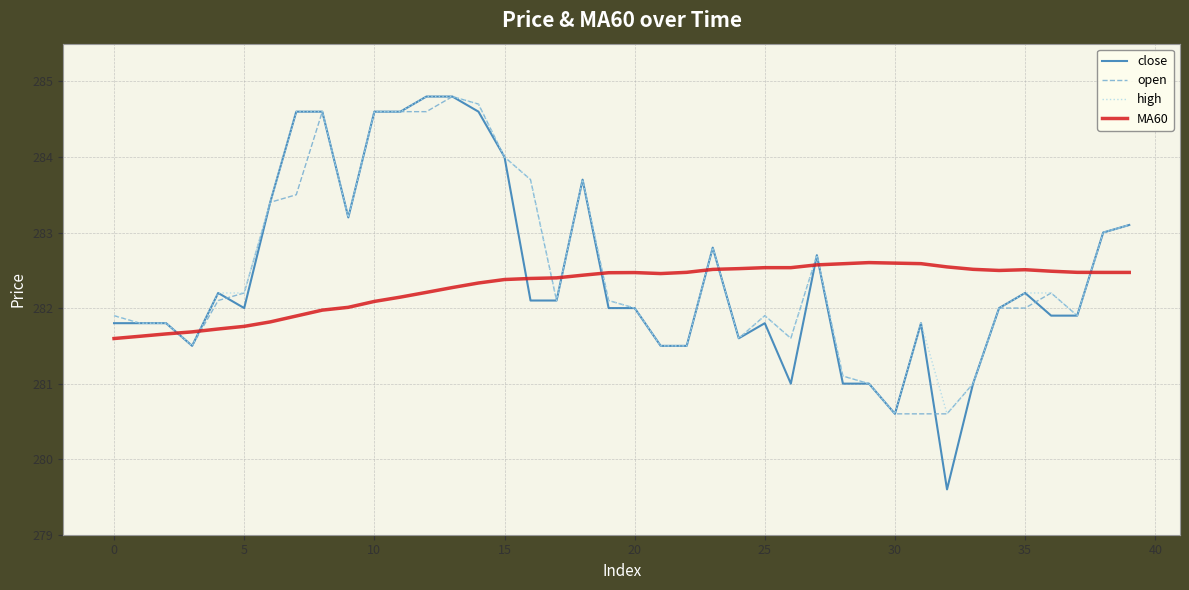

Which series has the largest range (max minus min)?

close